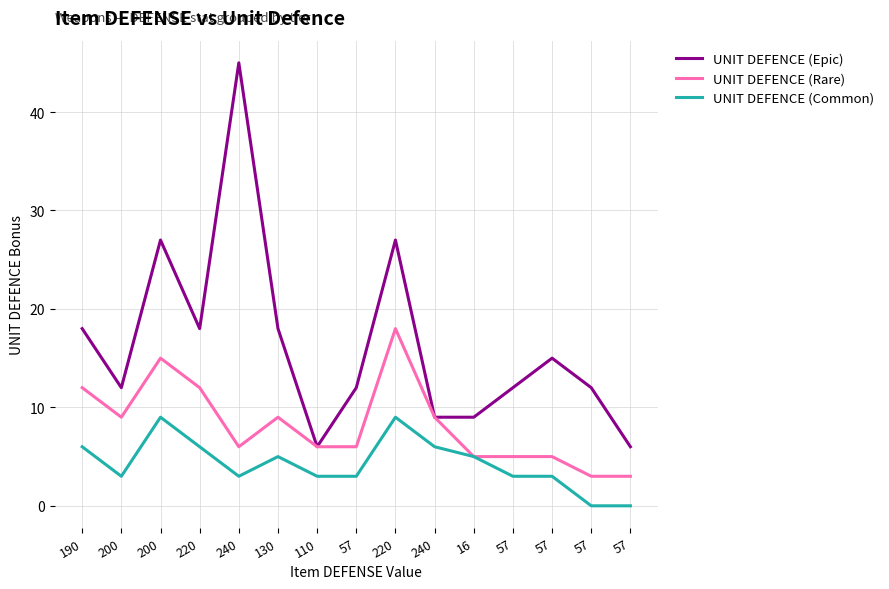

Where is UNIT DEFENCE (Common) nearest to the value 4?

200